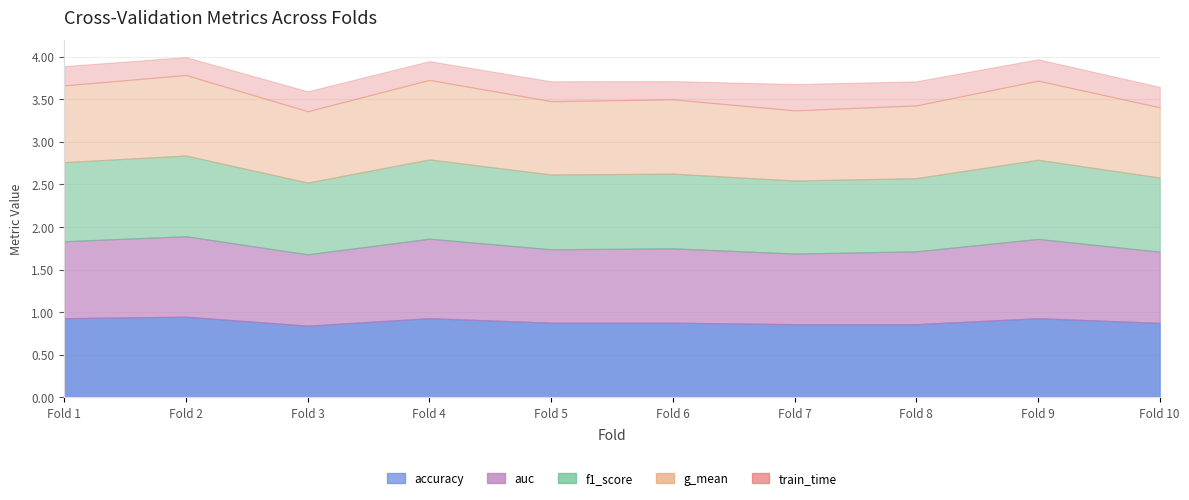

What is the value of the accuracy point at the 4th from the left?

0.9